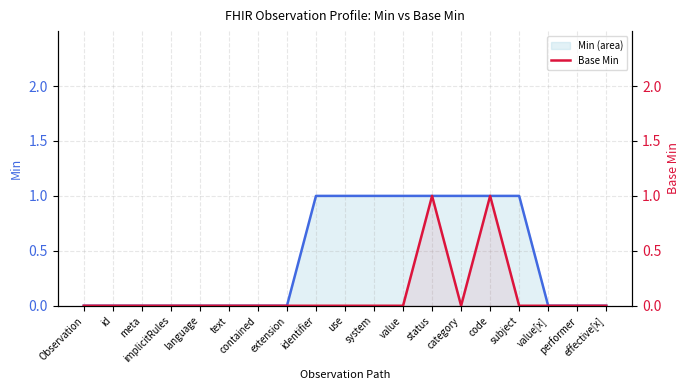

At extension, list the series in order from largest to smallest.

Min (line), Base Min